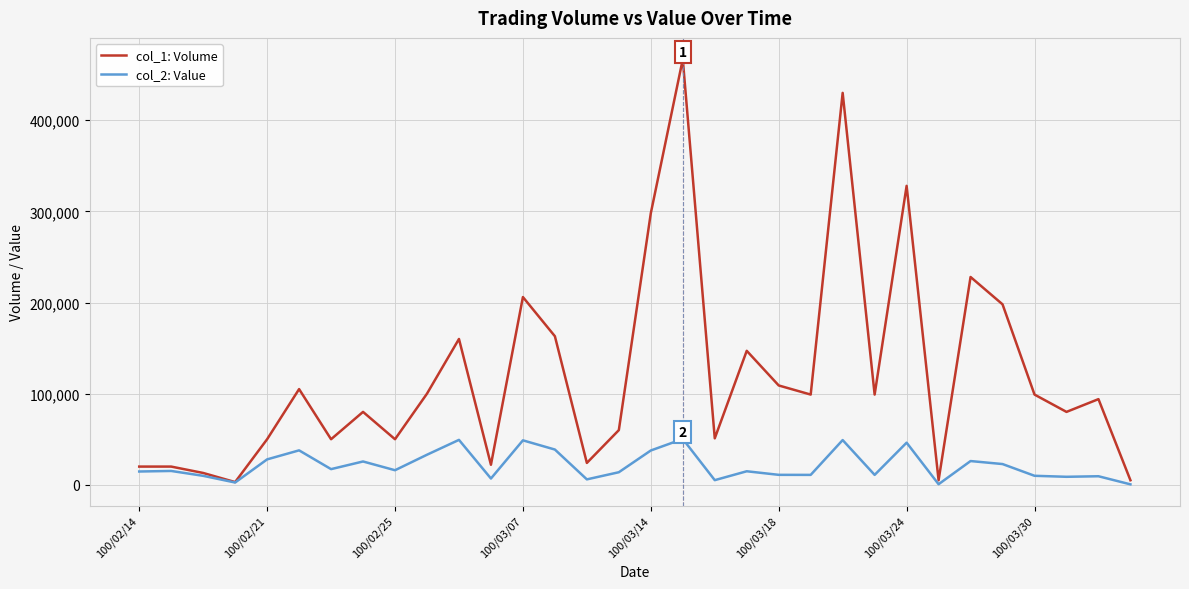

List the series in order of their overall mean, highest first.

col_1: Volume, col_2: Value